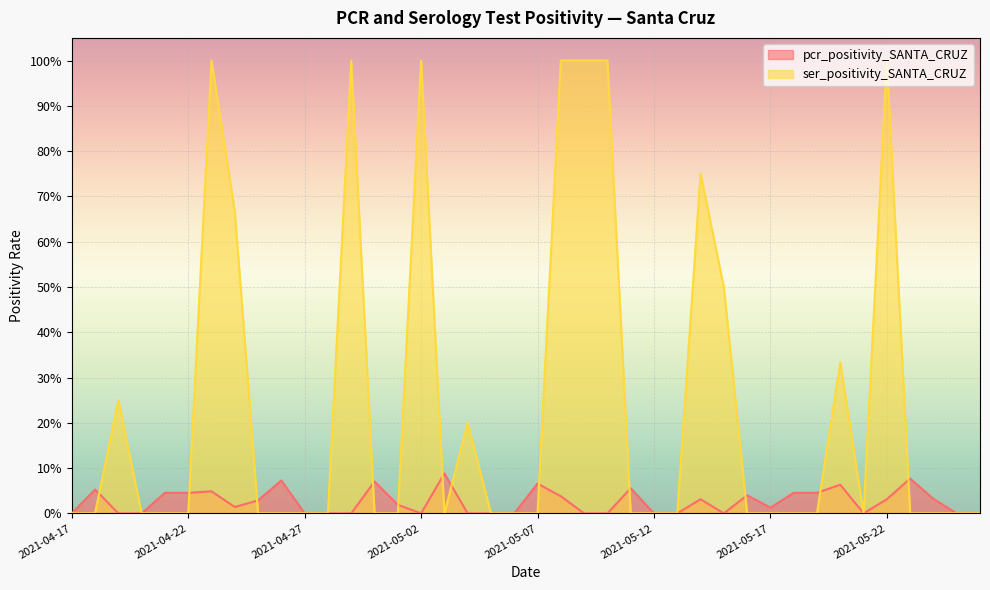

List the labels in order of ser_positivity_SANTA_CRUZ value, largest first.

2021-04-23, 2021-04-29, 2021-05-02, 2021-05-08, 2021-05-09, 2021-05-10, 2021-05-22, 2021-05-14, 2021-04-24, 2021-05-15, 2021-05-20, 2021-04-19, 2021-05-04, 2021-04-17, 2021-04-18, 2021-04-20, 2021-04-21, 2021-04-22, 2021-04-25, 2021-04-26, 2021-04-27, 2021-04-28, 2021-04-30, 2021-05-01, 2021-05-03, 2021-05-05, 2021-05-06, 2021-05-07, 2021-05-11, 2021-05-12, 2021-05-13, 2021-05-16, 2021-05-17, 2021-05-18, 2021-05-19, 2021-05-21, 2021-05-23, 2021-05-24, 2021-05-25, 2021-05-26